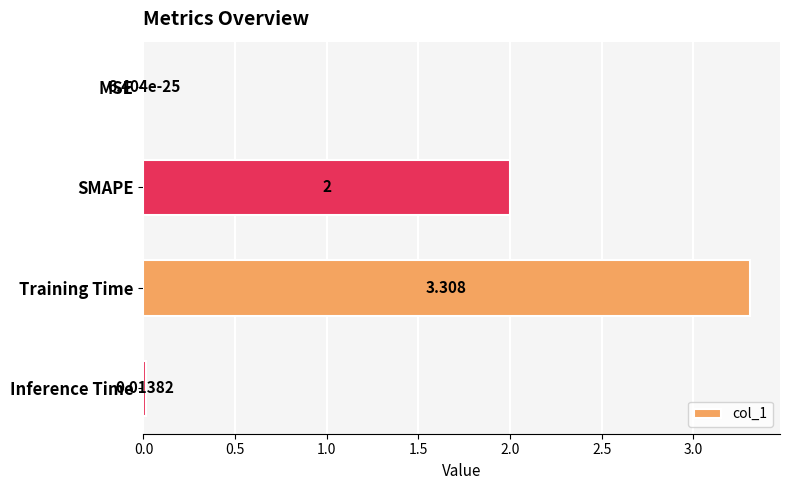

Where is the data nearest to the value 1?

Inference Time